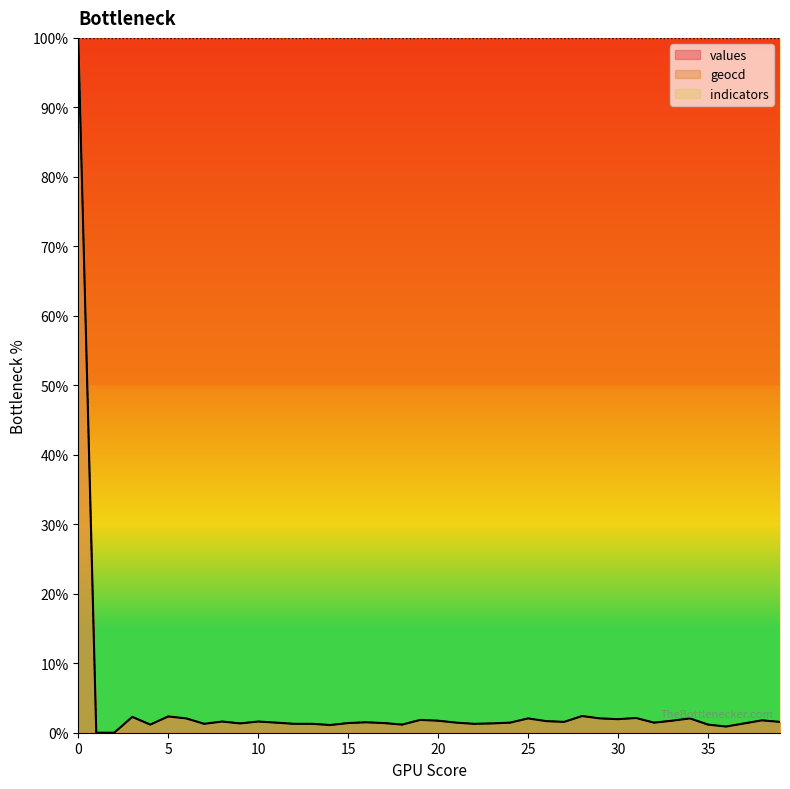

True or false: values and geocd cross at least once.

False